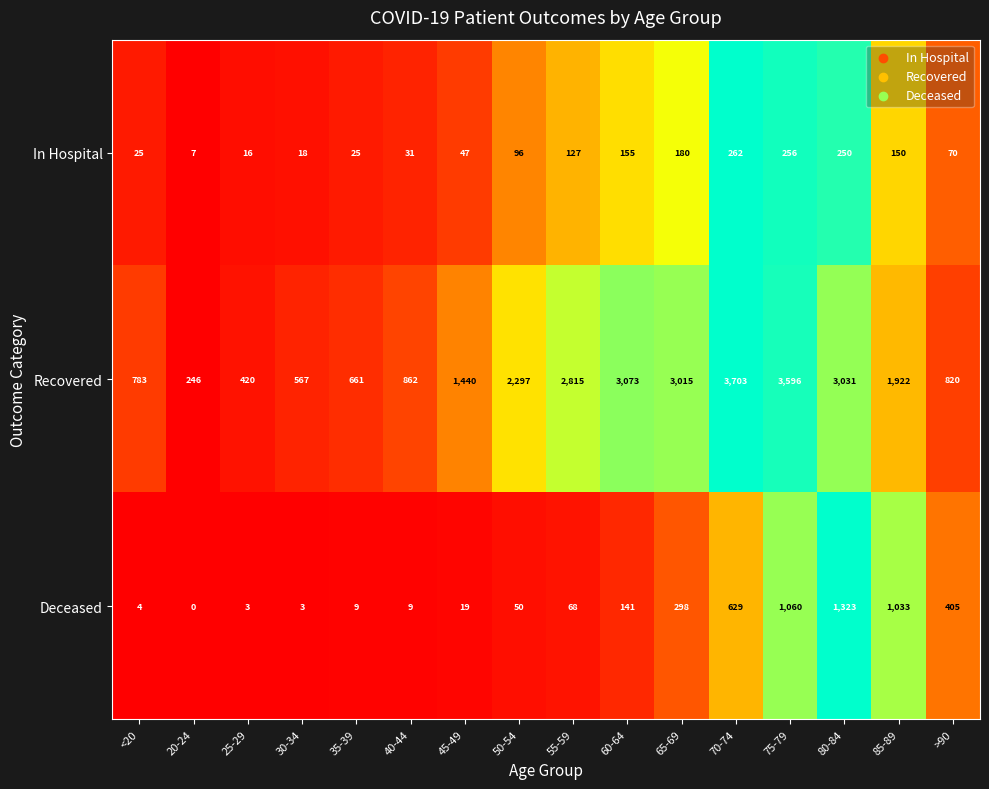

What is the average value of the Deceased series?

316